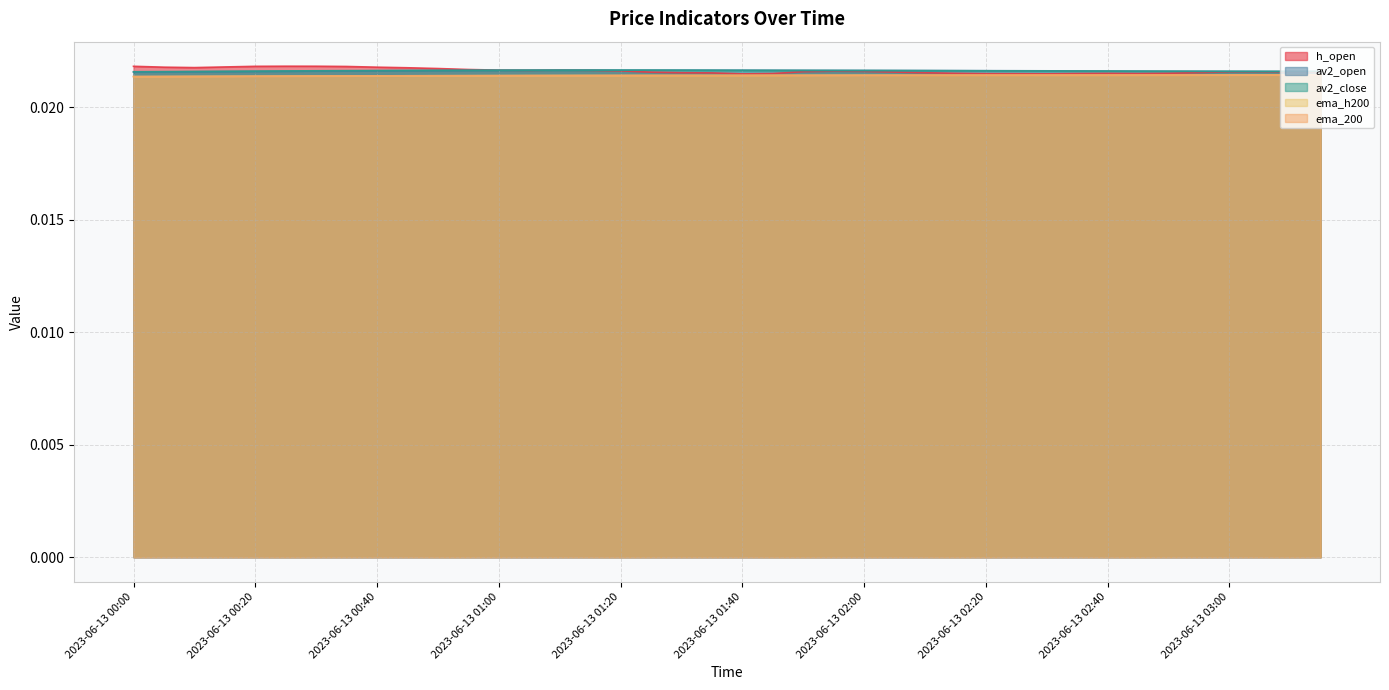

Which series has the widest spread of values?

h_open